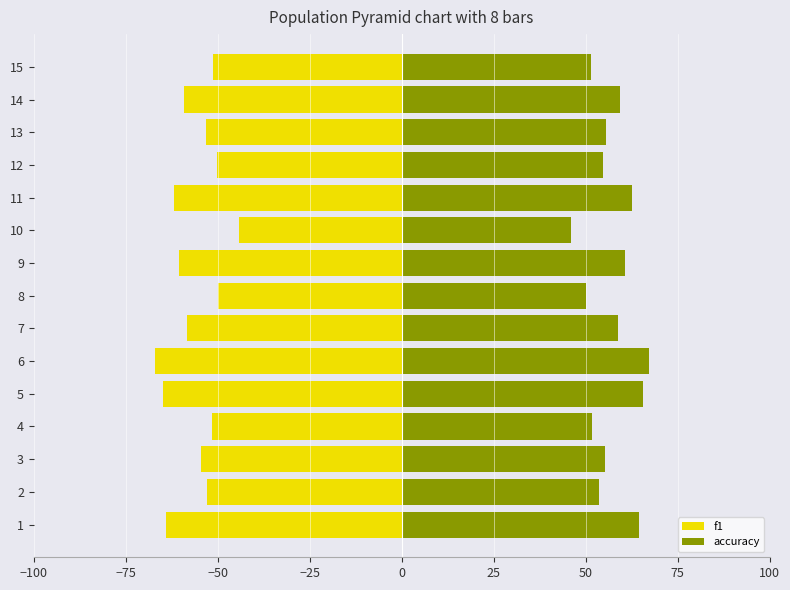

Count the number of data series in this chart.

2